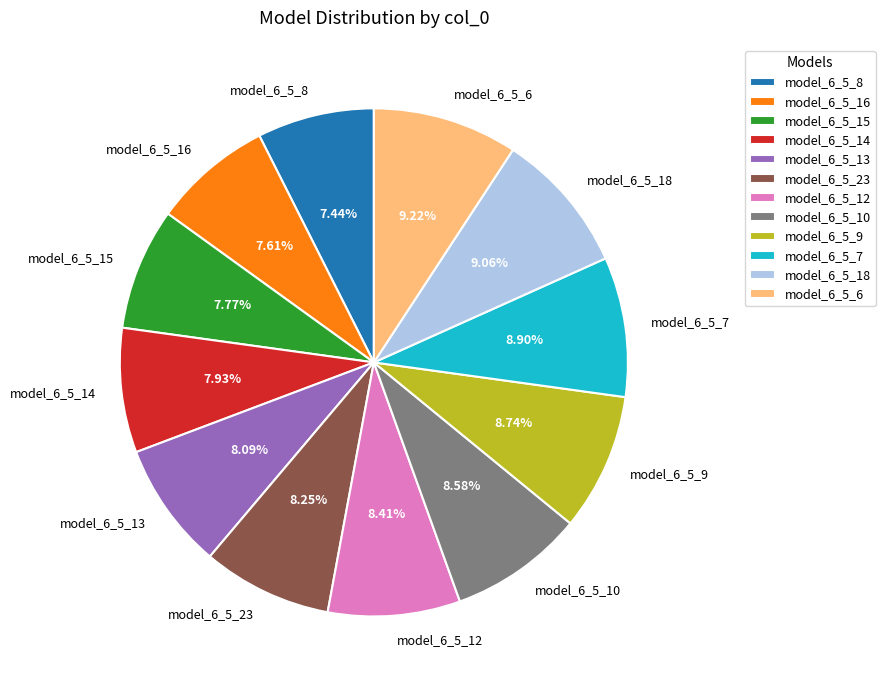

To the nearest percent, what is the combined percentage of model_6_5_14 and model_6_5_10?

17%